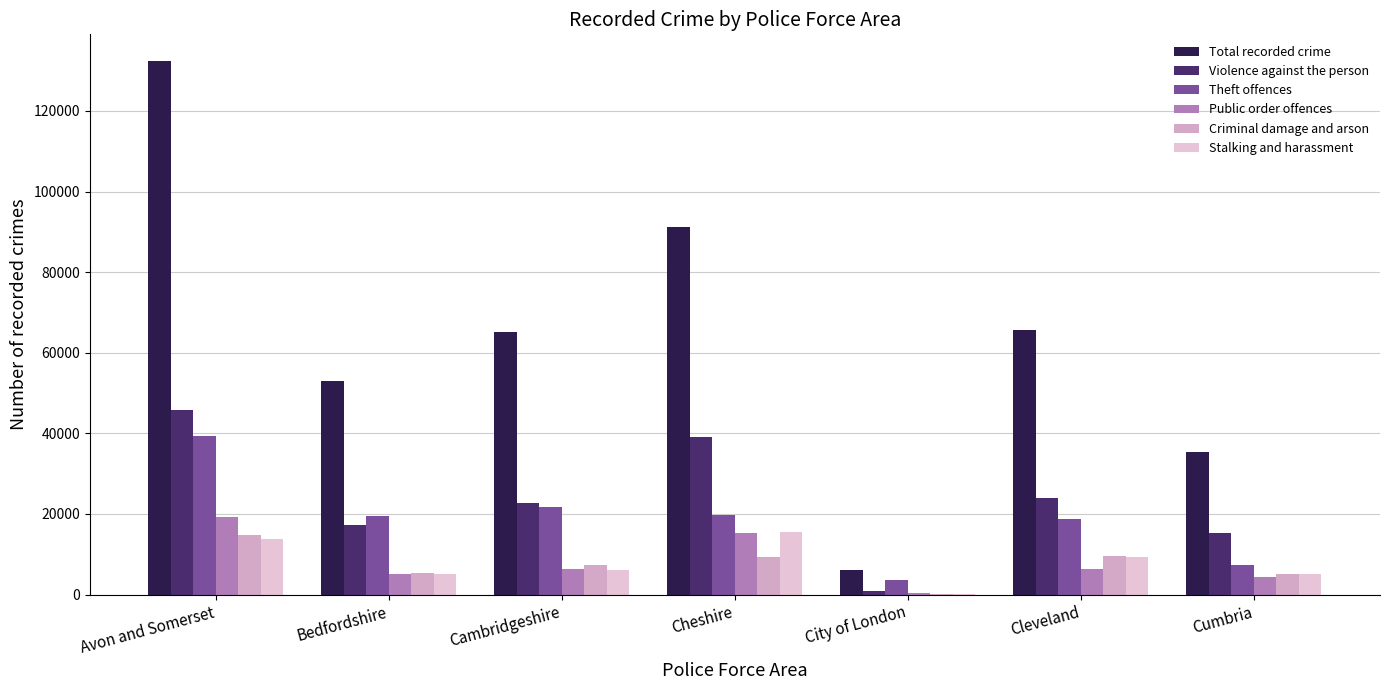

What is the value of the Stalking and harassment bar at the 3rd from the left?

6103